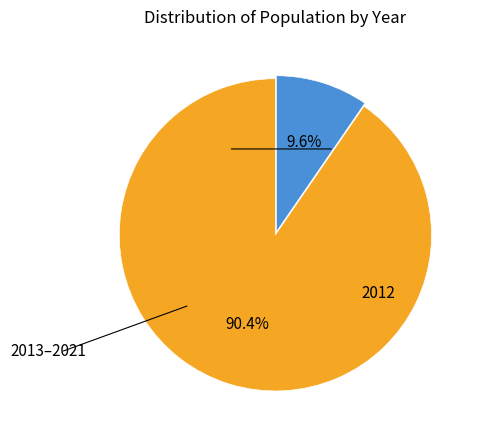

Does any single category account for the majority?

Yes